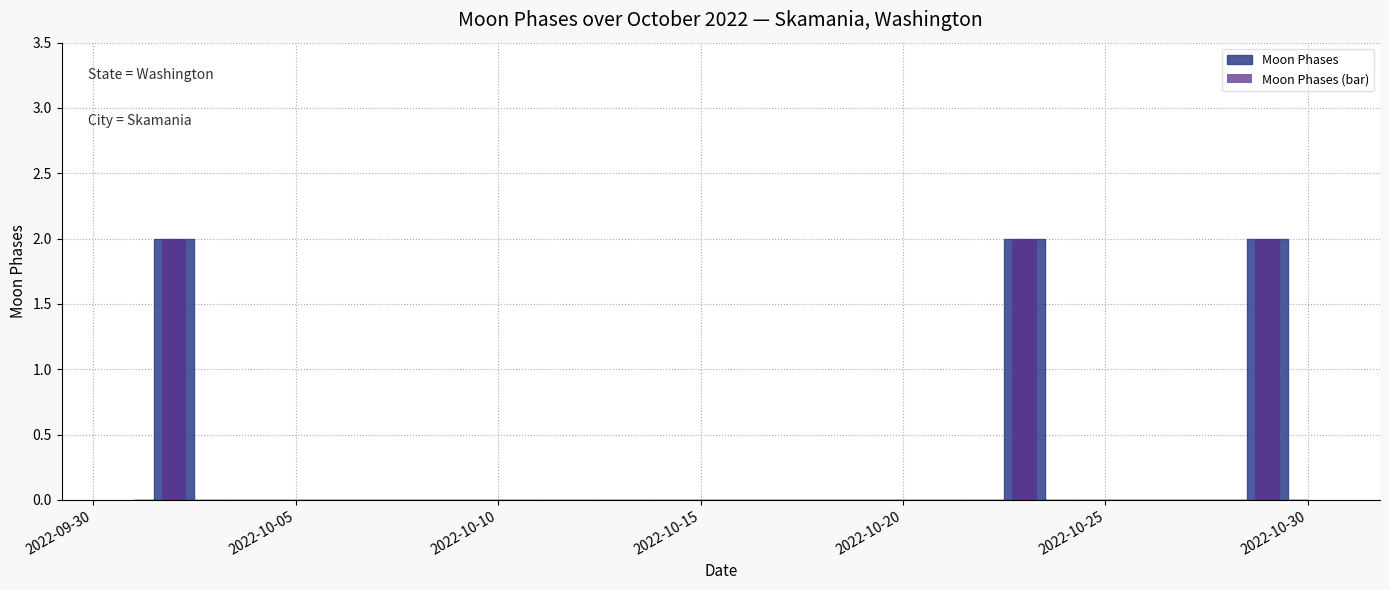

How many distinct data groups are displayed?

1